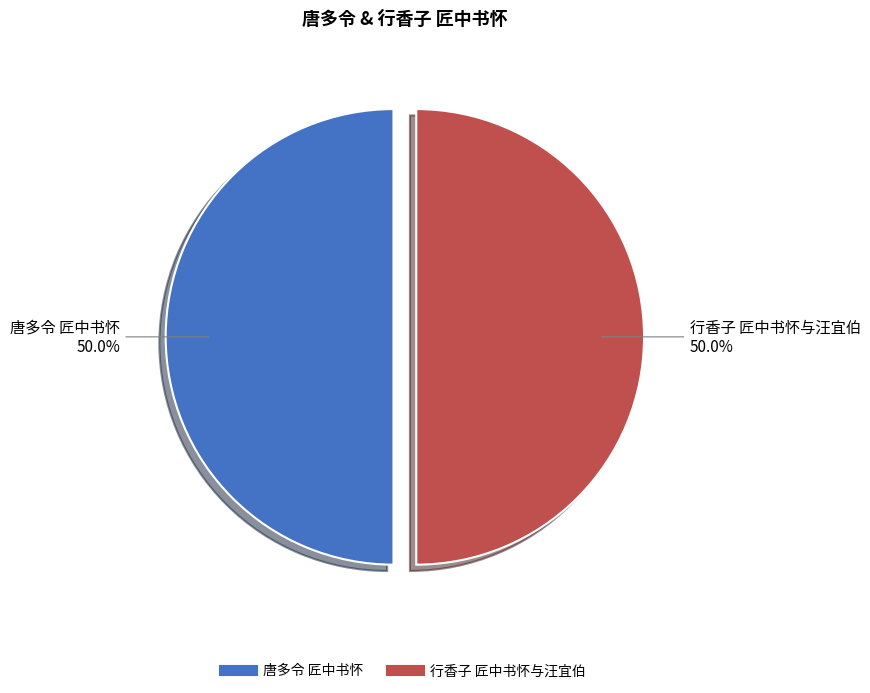

What is the ratio of the value at 唐多令 匠中书怀 to the value at 行香子 匠中书怀与汪宜伯?

1.0